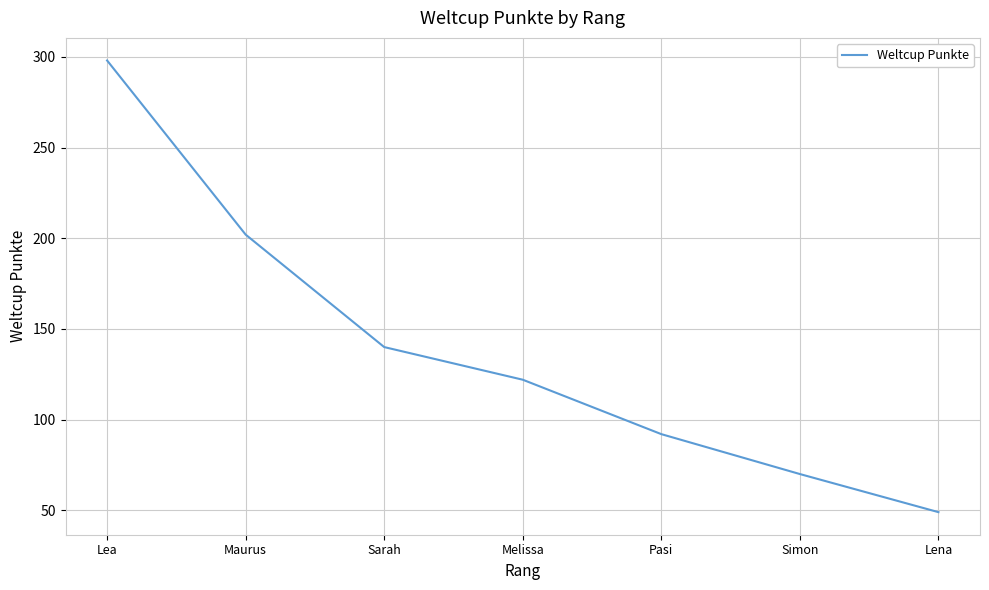

What is the difference between the second highest and minimum values?

153